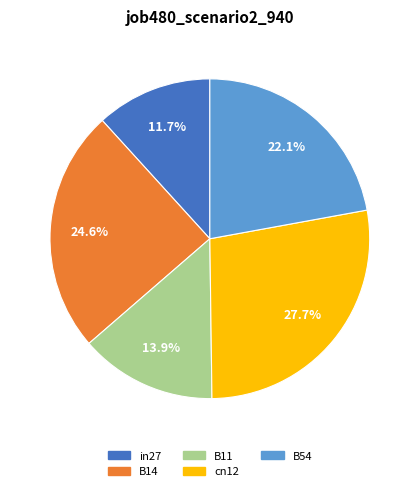

To the nearest percent, what portion does cn12 represent?

28%